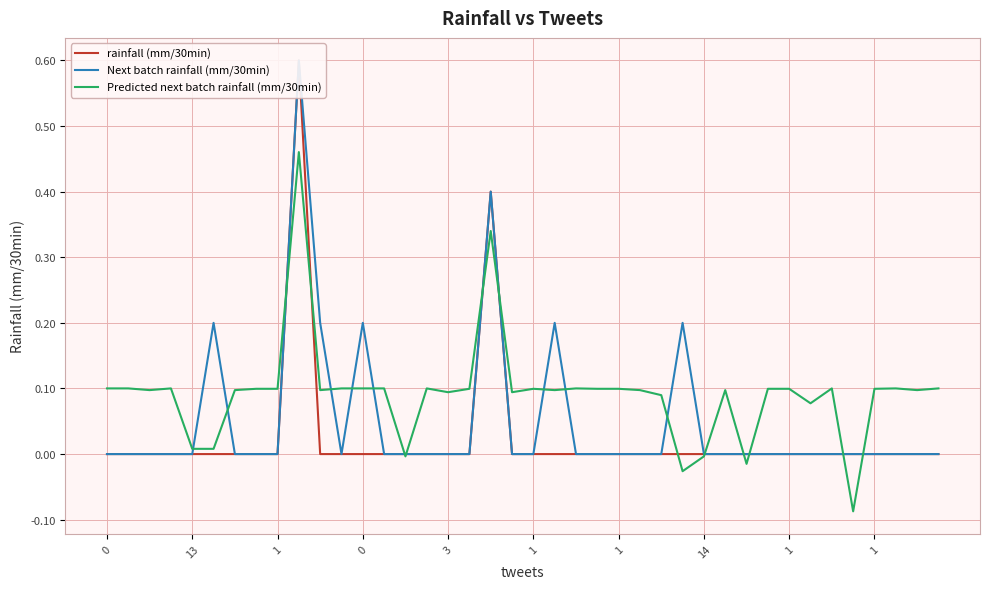

Is it true that rainfall (mm/30min) equals 0.0 at 30?

True